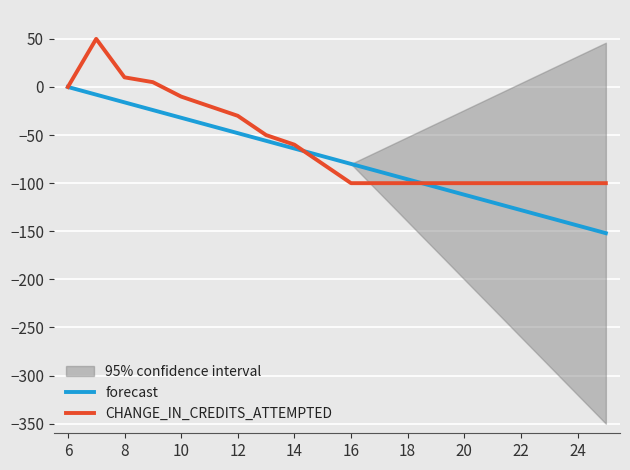

The forecast series shows -33 at 12. True or false?

False